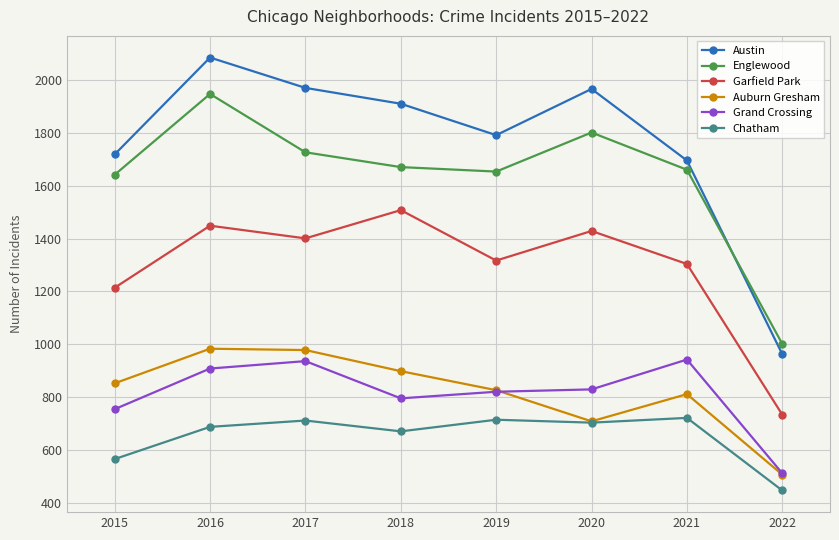

Read the Auburn Gresham value at 2021, to the nearest 5.

810